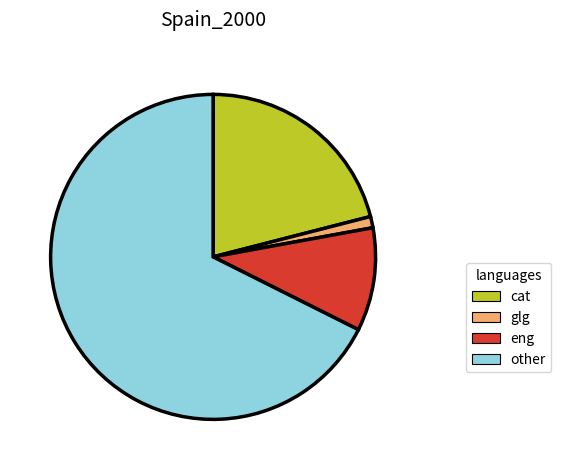

Is there any slice that represents more than half of the pie?

Yes